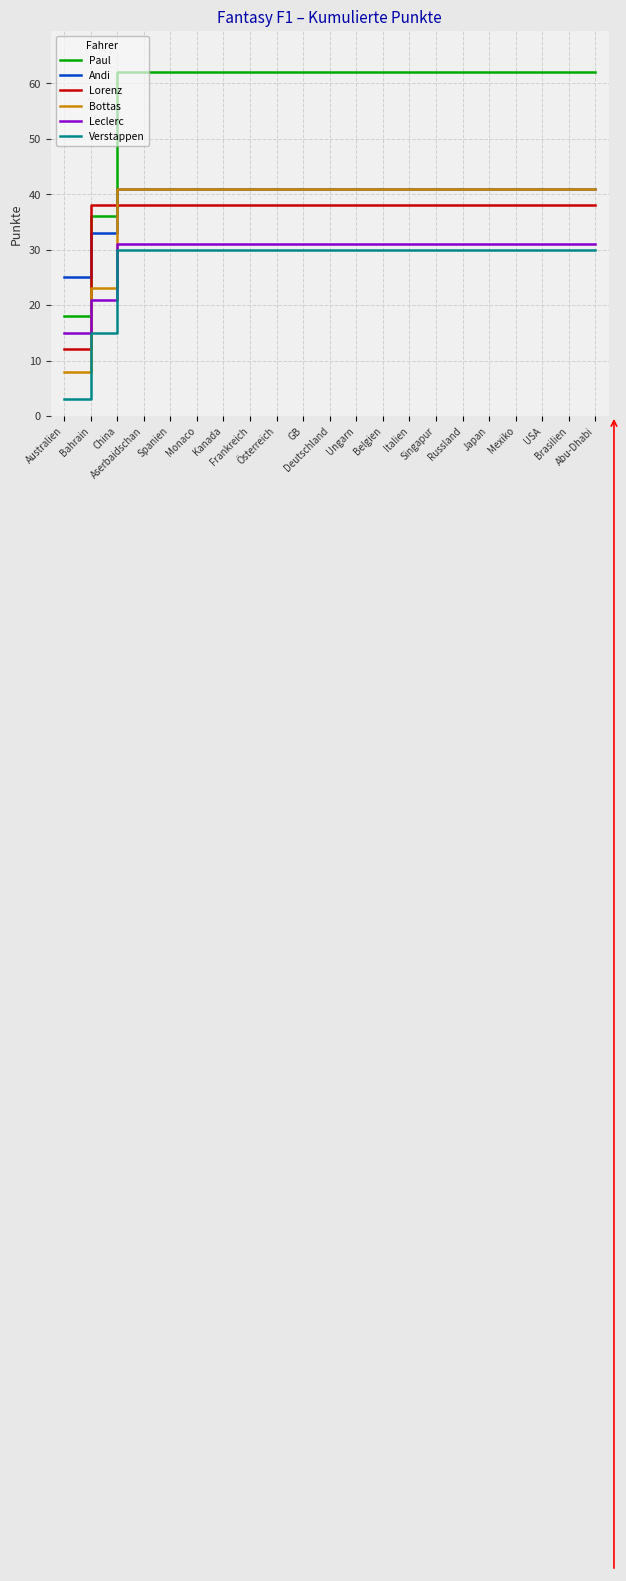

What is the minimum value for Bottas?

8